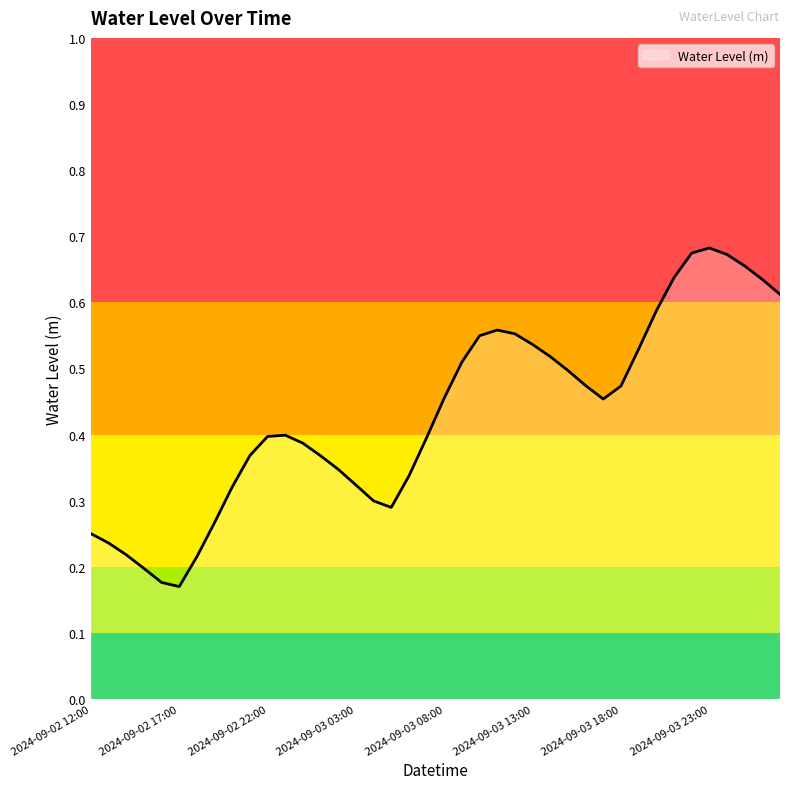

Reading right to left, transcribe all the data shown in this chart.

2024-09-04 03:00=0.6	2024-09-04 02:00=0.6	2024-09-04 01:00=0.7	2024-09-04 00:00=0.7	2024-09-03 23:00=0.7	2024-09-03 22:00=0.7	2024-09-03 21:00=0.6	2024-09-03 20:00=0.6	2024-09-03 19:00=0.5	2024-09-03 18:00=0.5	2024-09-03 17:00=0.5	2024-09-03 16:00=0.5	2024-09-03 15:00=0.5	2024-09-03 14:00=0.5	2024-09-03 13:00=0.5	2024-09-03 12:00=0.6	2024-09-03 11:00=0.6	2024-09-03 10:00=0.5	2024-09-03 09:00=0.5	2024-09-03 08:00=0.5	2024-09-03 07:00=0.4	2024-09-03 06:00=0.3	2024-09-03 05:00=0.3	2024-09-03 04:00=0.3	2024-09-03 03:00=0.3	2024-09-03 02:00=0.3	2024-09-03 01:00=0.4	2024-09-03 00:00=0.4	2024-09-02 23:00=0.4	2024-09-02 22:00=0.4	2024-09-02 21:00=0.4	2024-09-02 20:00=0.3	2024-09-02 19:00=0.3	2024-09-02 18:00=0.2	2024-09-02 17:00=0.2	2024-09-02 16:00=0.2	2024-09-02 15:00=0.2	2024-09-02 14:00=0.2	2024-09-02 13:00=0.2	2024-09-02 12:00=0.3